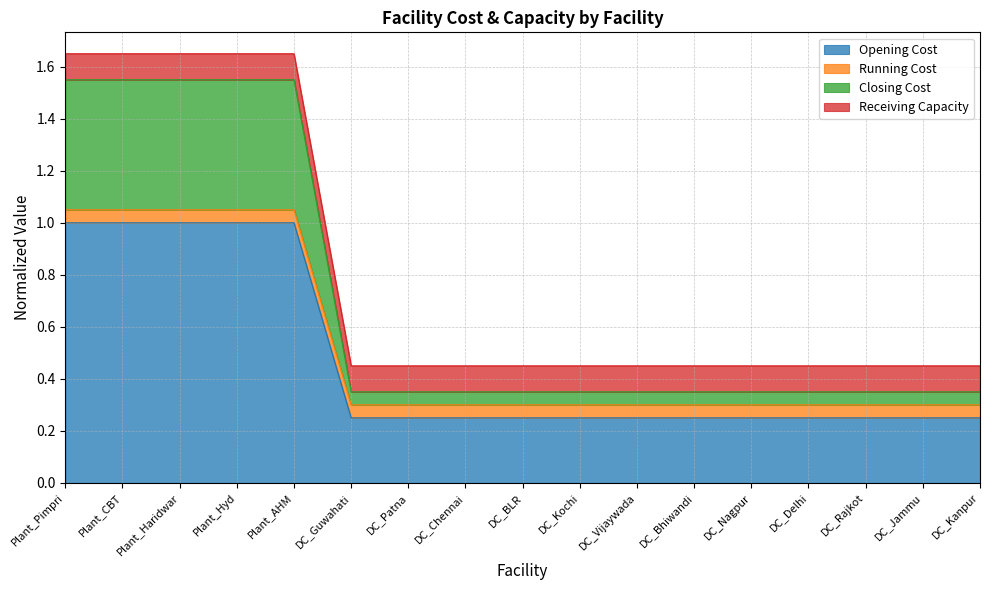

What is the sum of the Opening Cost values at DC_Kanpur and DC_BLR?

0.5